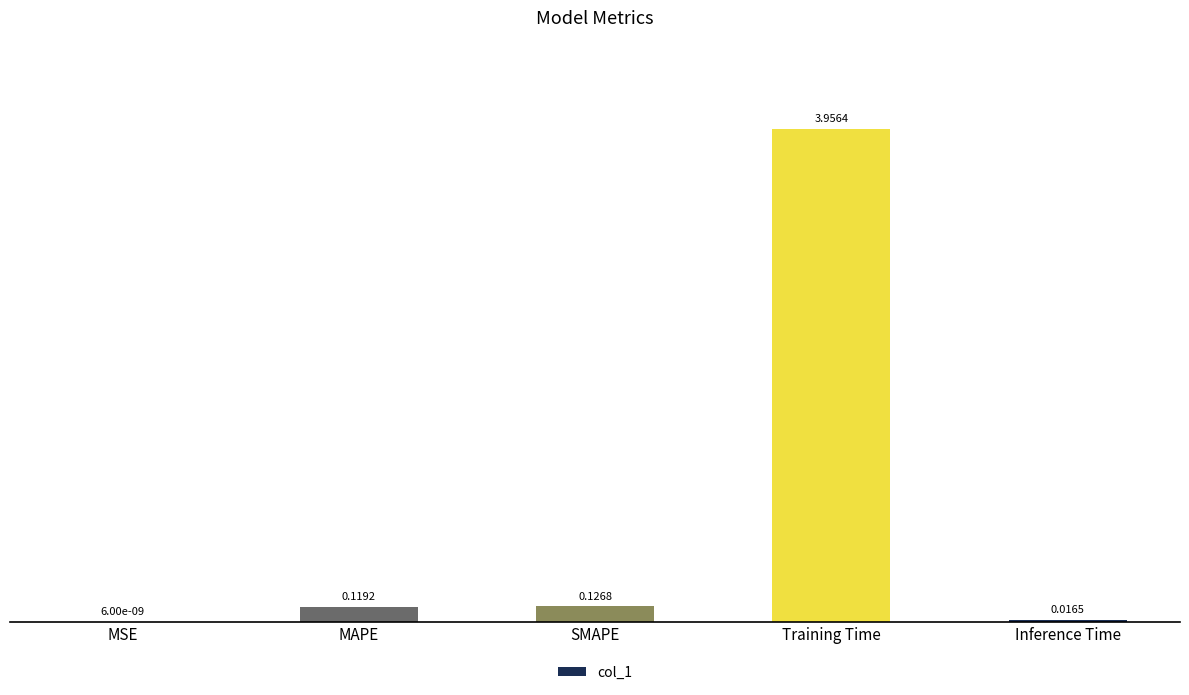

At which category does the chart reach its peak across all series?

Training Time